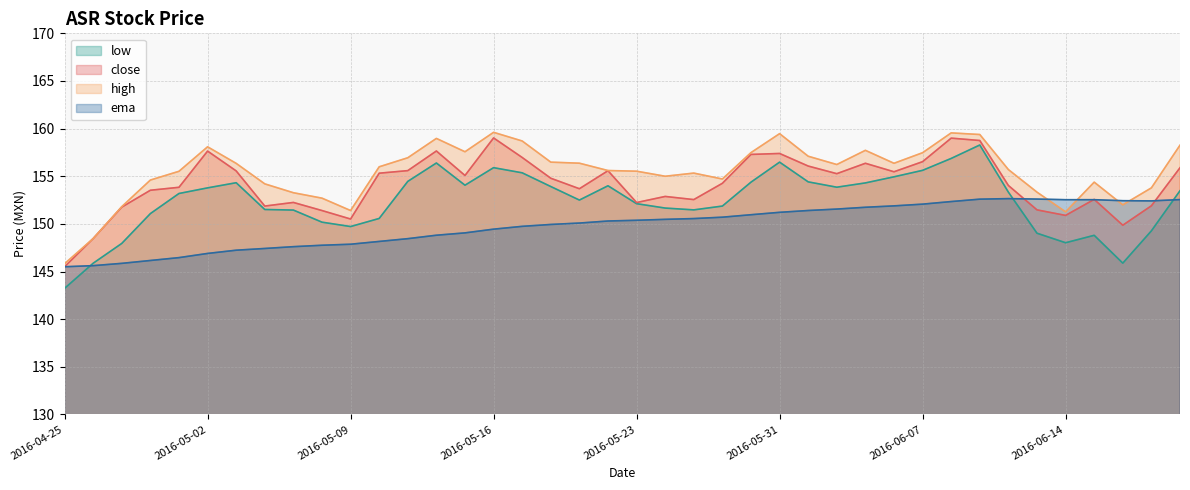

Between 2016-05-11 and 2016-04-29, which is larger?

2016-05-11